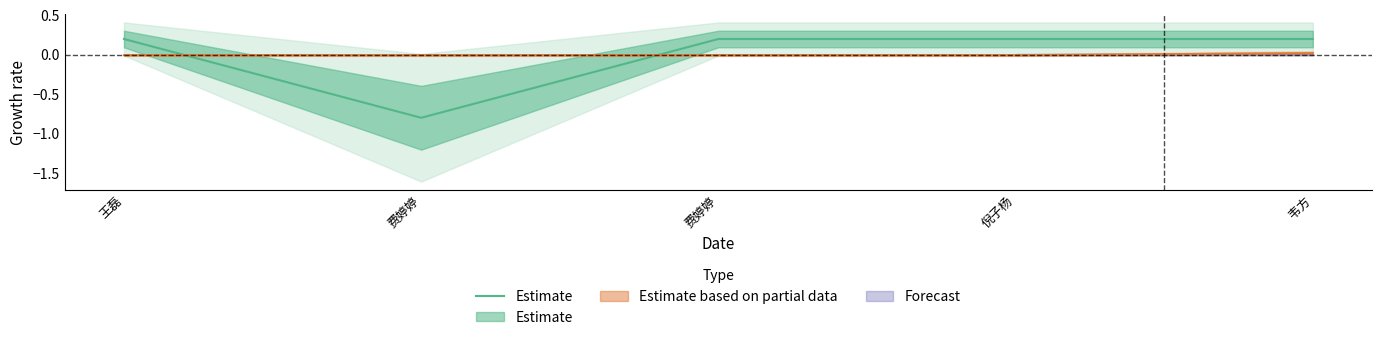

Where is the data nearest to the value 0?

王磊